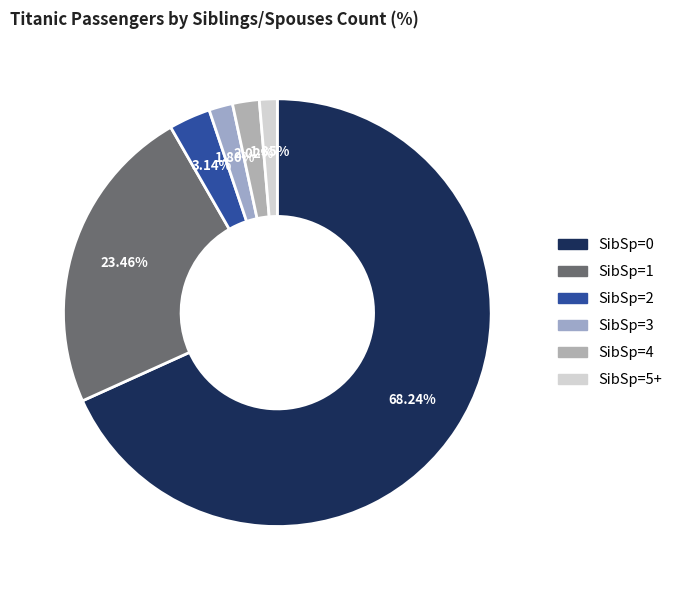

What percentage is the SibSp=2 slice, to the nearest percent?

3%